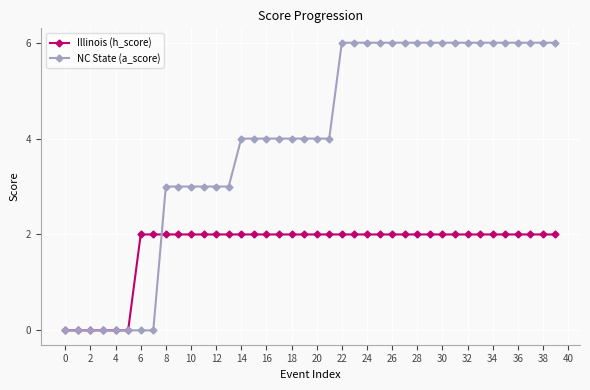

How many lines are shown in the chart?

2